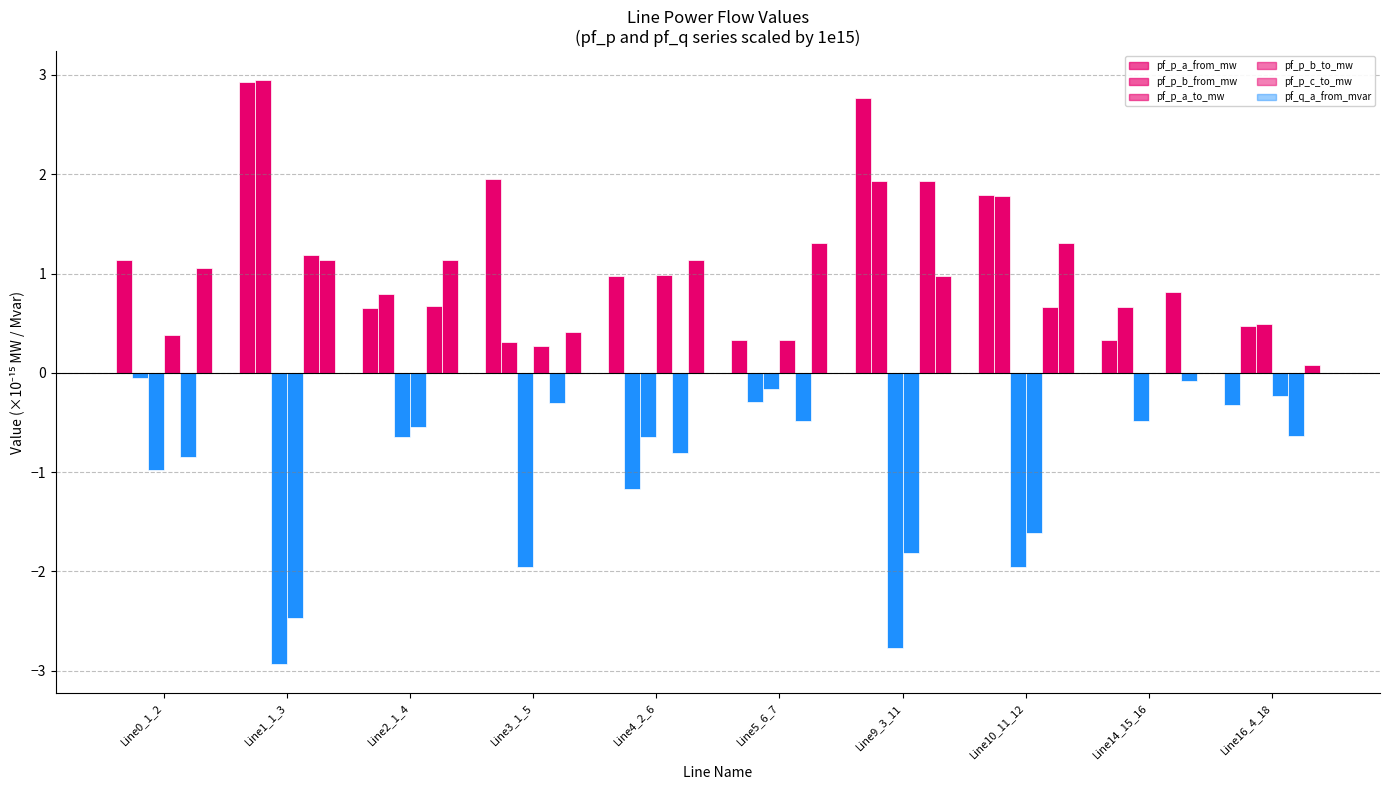

The pf_p_b_from_mw series shows 1.9 at Line9_3_11. True or false?

True